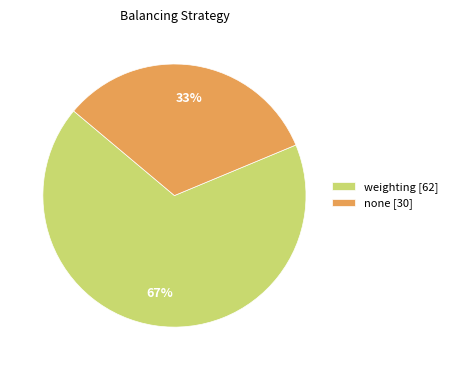

Combined, do weighting [62] and none [30] account for over 50%?

Yes